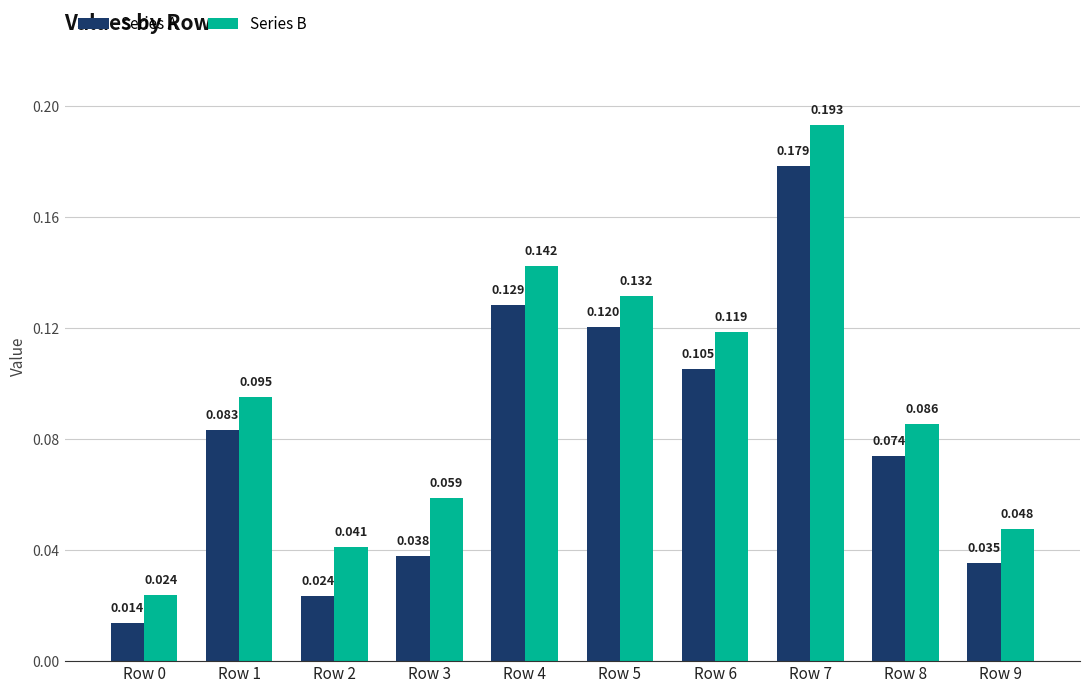

How many groups of bars are there?

10